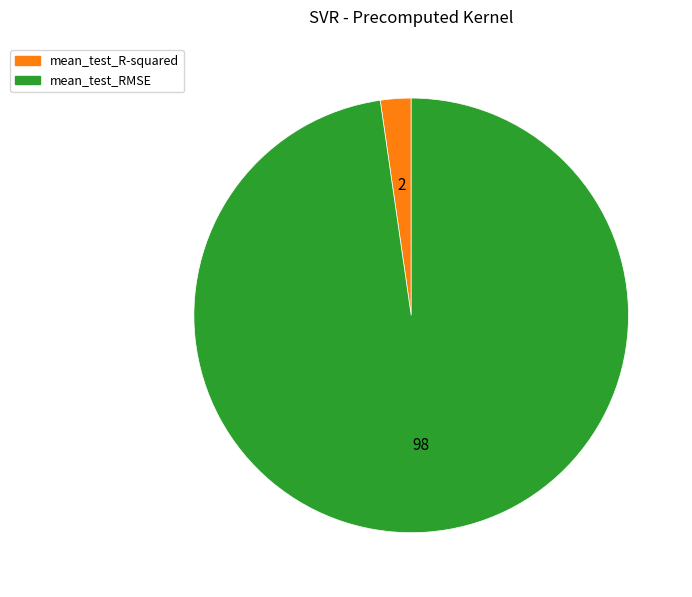

Between mean_test_R-squared and mean_test_RMSE, which is larger?

mean_test_RMSE